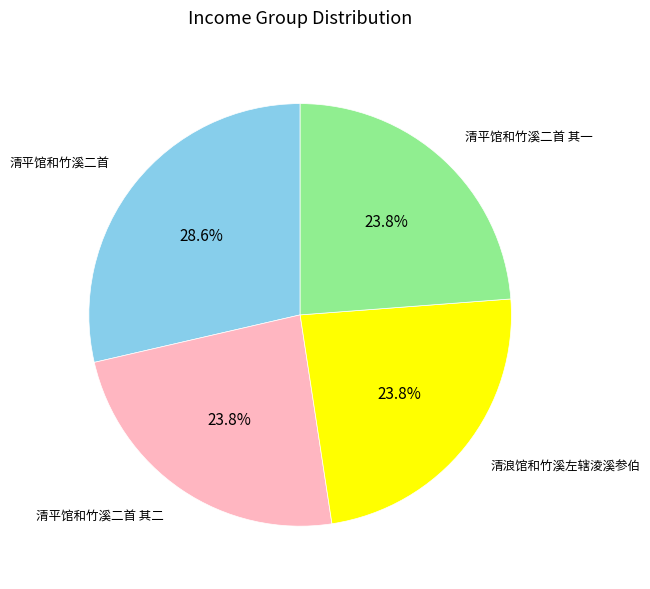

To the nearest percent, what is the difference between the largest and smallest slice percentages?

5%